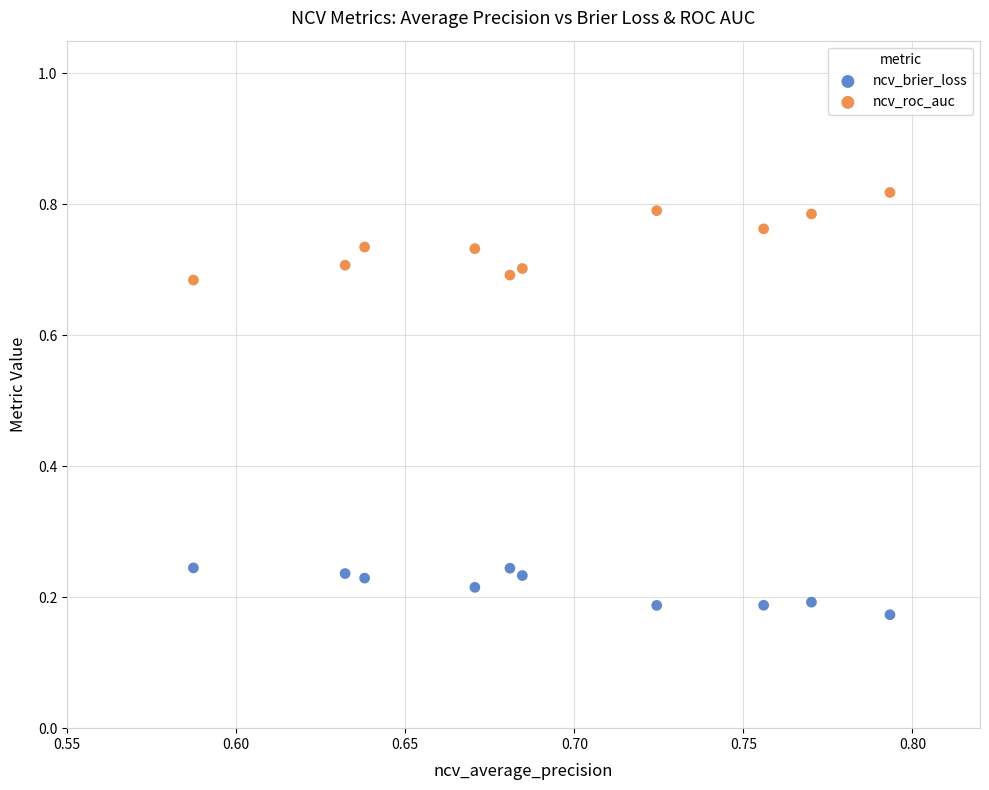

Which series contains the highest Y value?

ncv_roc_auc